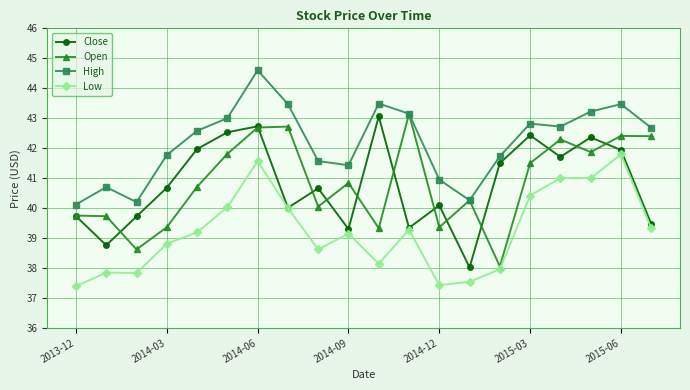

Which series has the largest total across all categories?

High